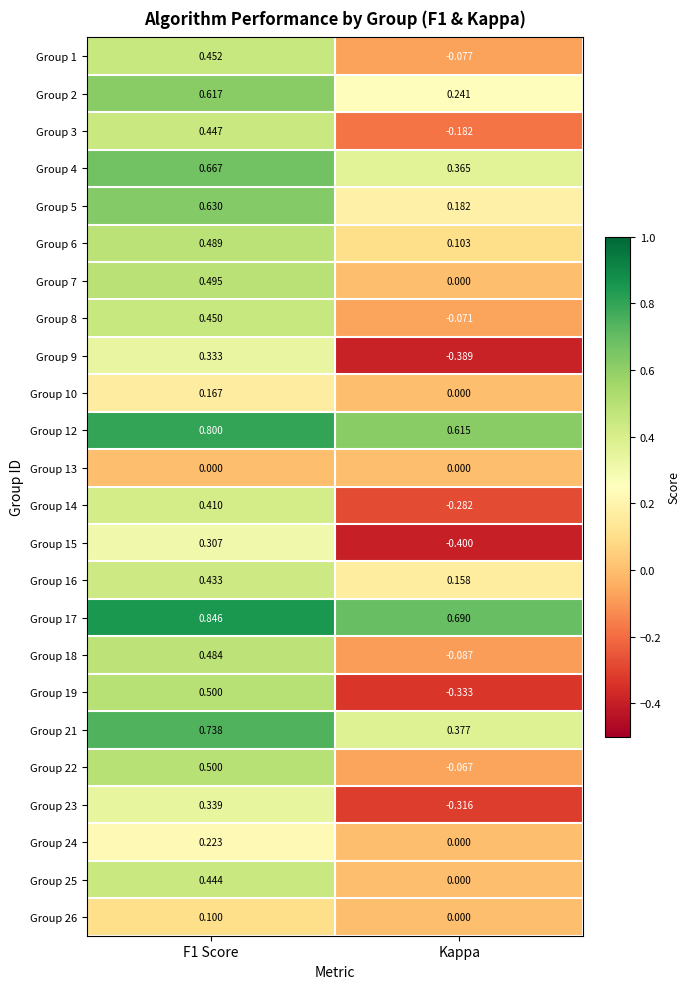

Is the value of Group 21 at F1 Score greater than the value of Group 5 at Kappa?

Yes